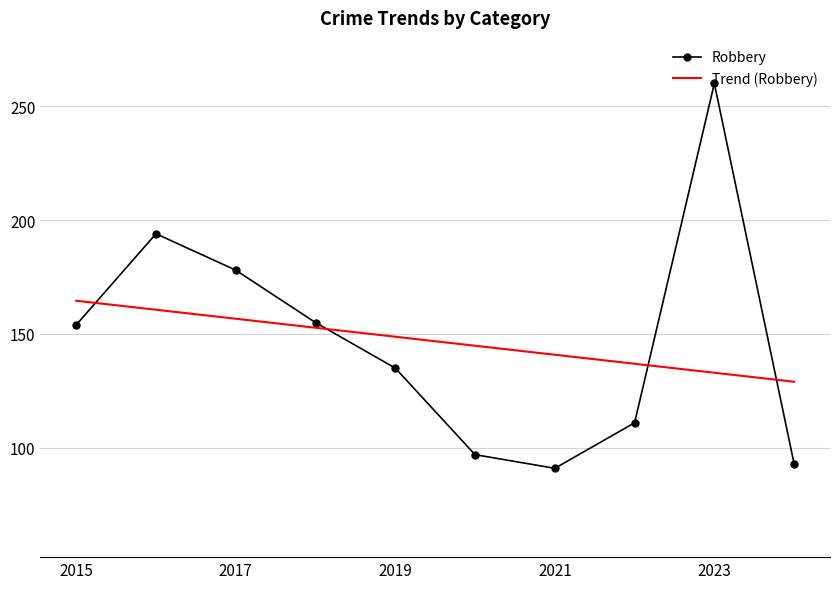

Which series has the widest spread of values?

Robbery